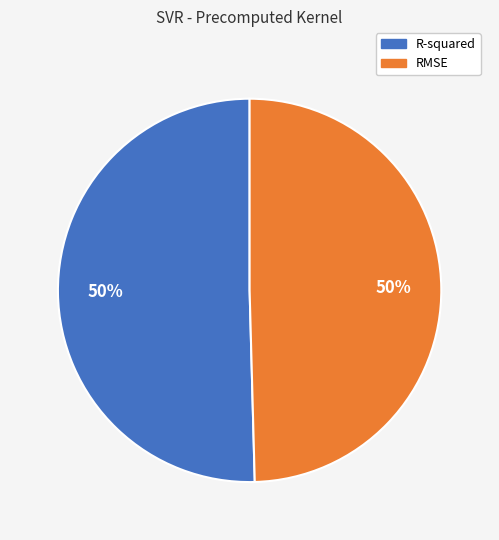

To the nearest percent, what portion does R-squared represent?

50%